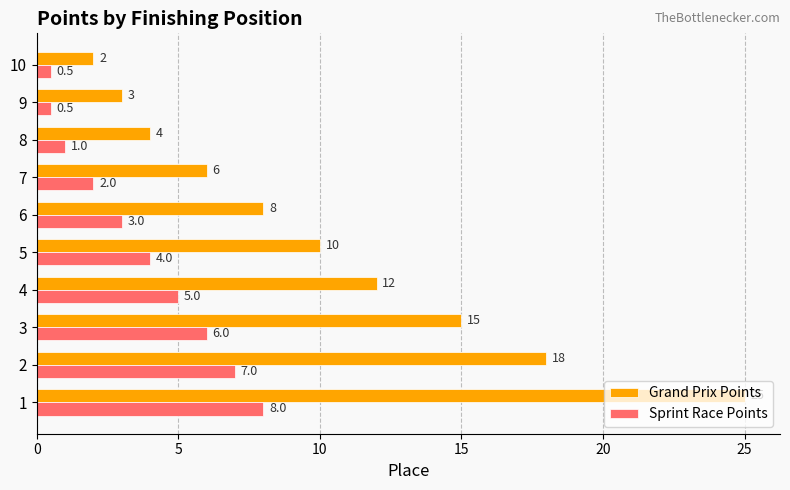

What value does the Sprint Race Points series have at 3?

6.0